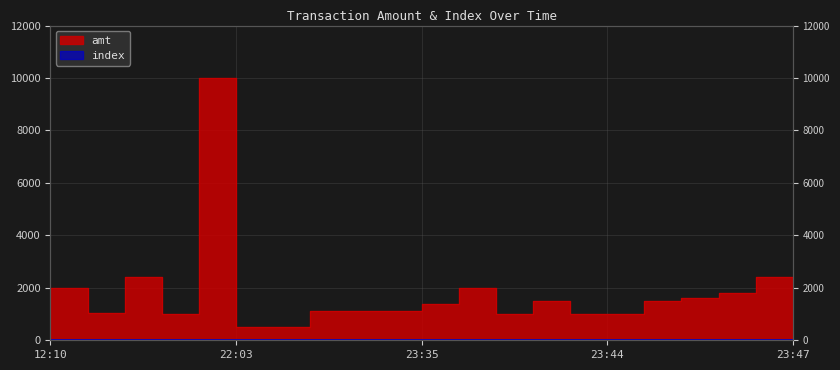

What is the spread (max minus min) of values at 2023-09-15 23:47:19?

2381.0